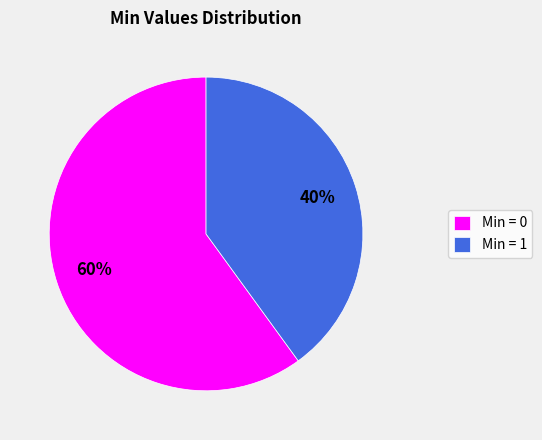

Count the number of slices in the pie.

2